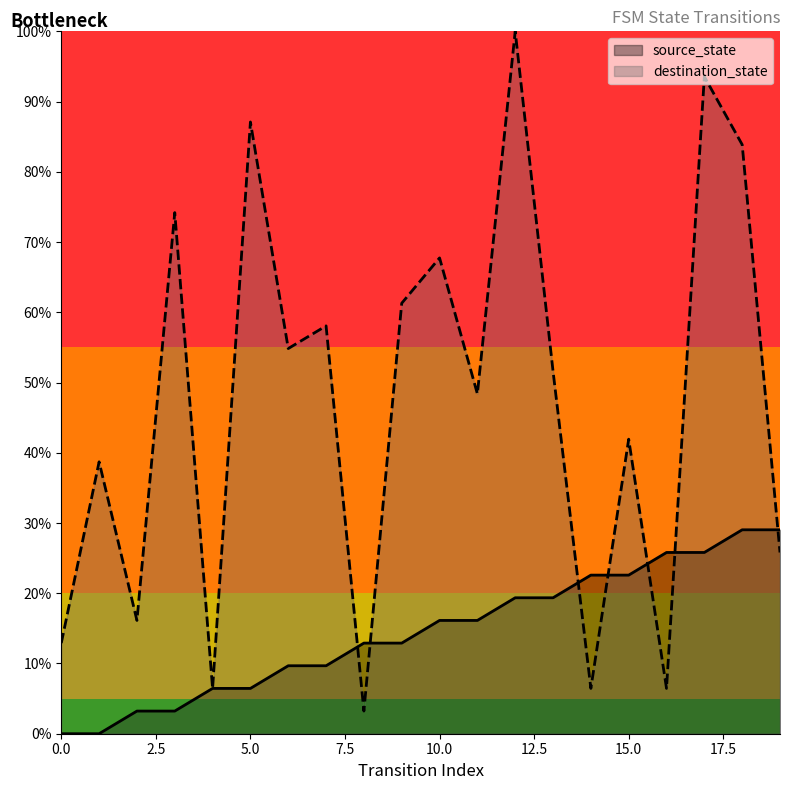

True or false: source_state has more than 1 points higher than both neighbors.

False